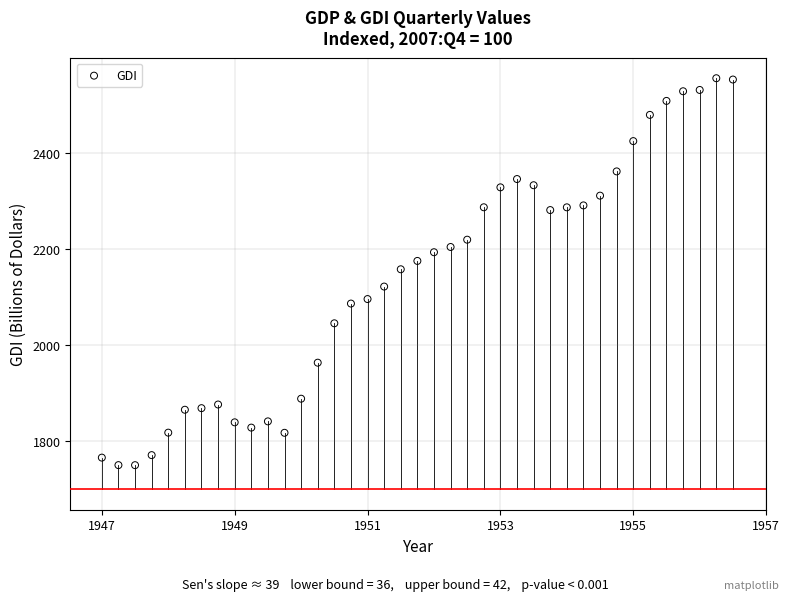

What is the range of Y values (max minus min)?

805.7